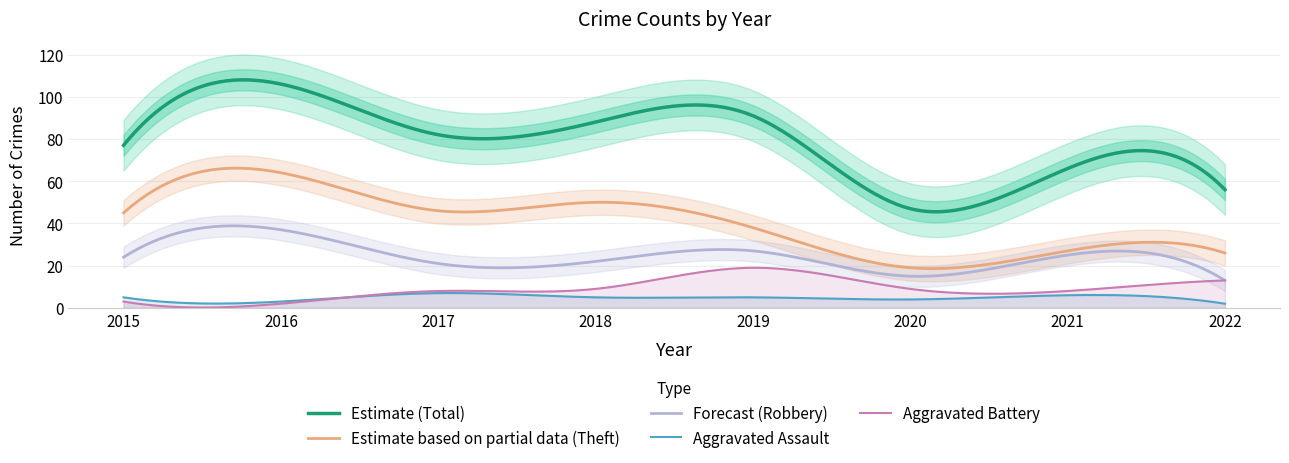

Reading left to right, extract all data points from this chart.

Robbery: 2015=24	2016=37	2017=21	2018=22	2019=27	2020=15	2021=25	2022=13
Theft: 2015=45	2016=64	2017=46	2018=50	2019=38	2020=19	2021=27	2022=26
Aggravated Assault: 2015=5	2016=3	2017=7	2018=5	2019=5	2020=4	2021=6	2022=2
Aggravated Battery: 2015=3	2016=2	2017=8	2018=9	2019=19	2020=9	2021=8	2022=13
Total: 2015=77	2016=106	2017=82	2018=88	2019=91	2020=47	2021=66	2022=56